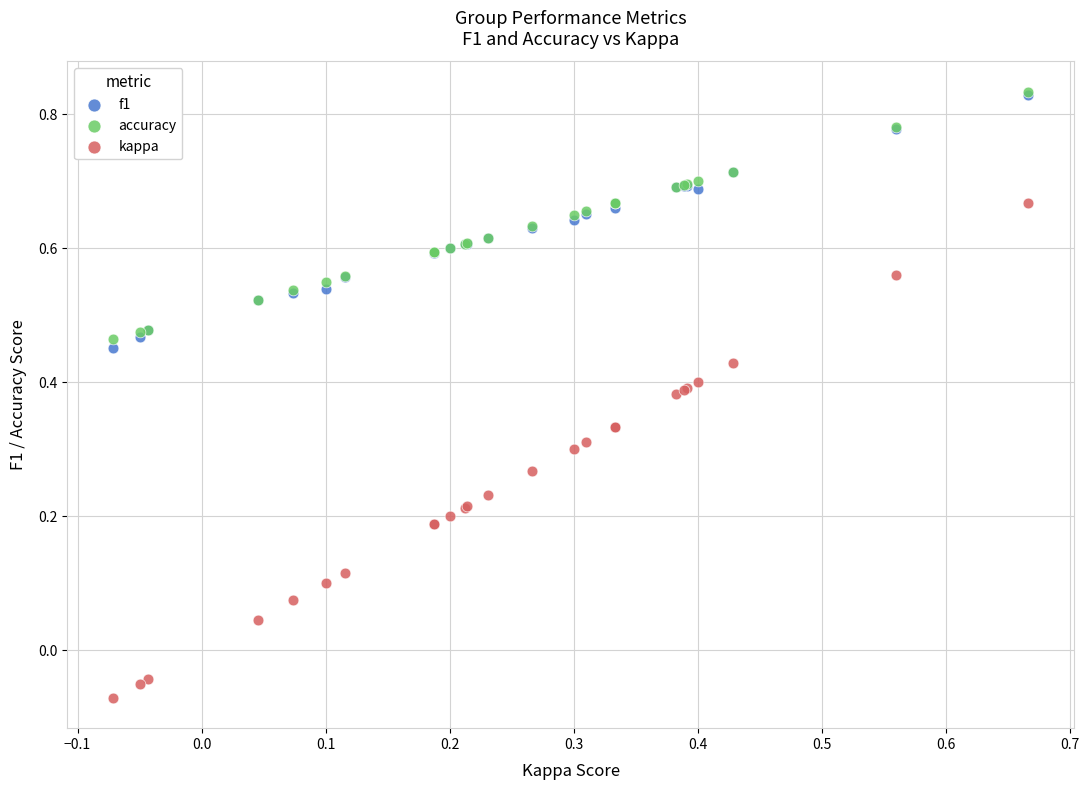

Which series has the widest spread of Y values?

kappa